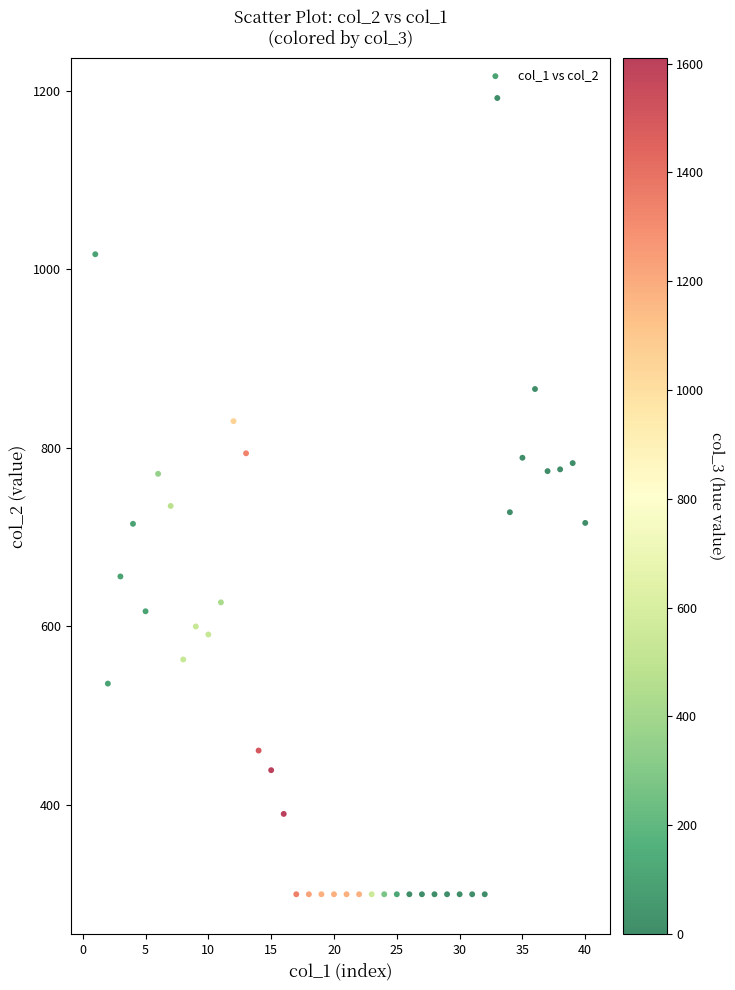

What is the range of Y values (max minus min)?

892